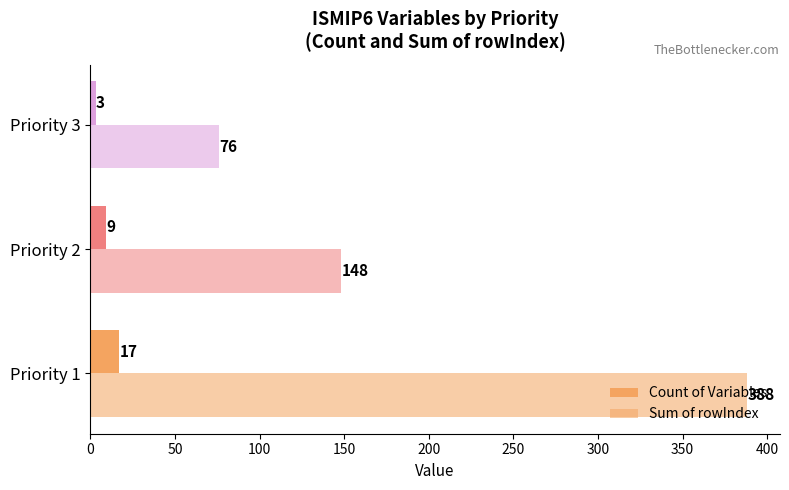

Count the number of data series in this chart.

2